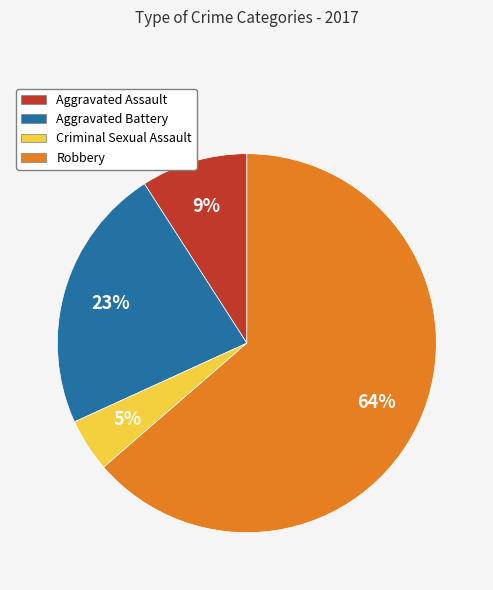

Which category has the biggest portion of the pie?

Robbery